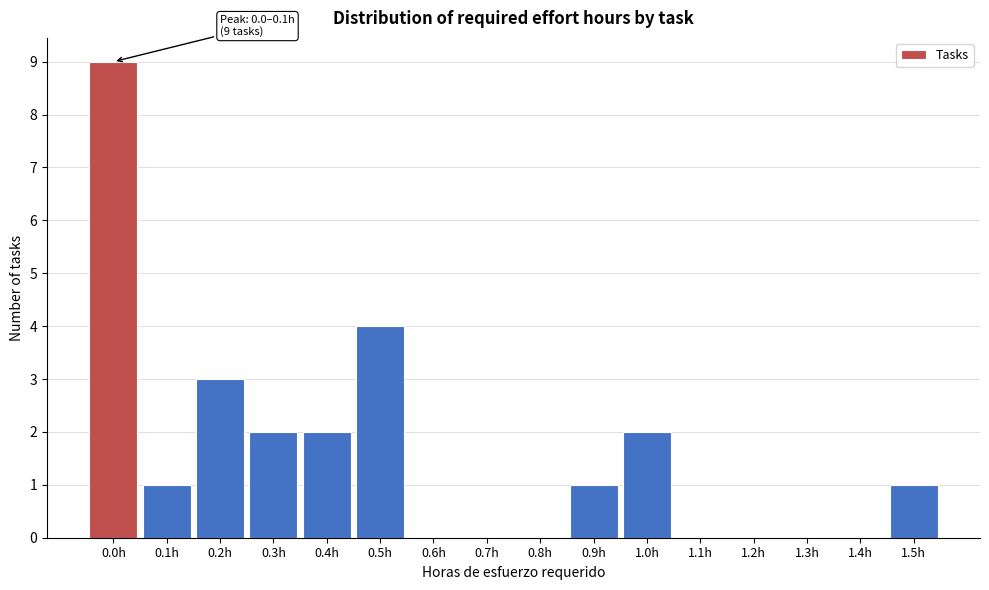

Reading left to right, transcribe all the data shown in this chart.

0.0h=9	0.1h=1	0.2h=3	0.3h=2	0.4h=2	0.5h=4	0.6h=0	0.7h=0	0.8h=0	0.9h=1	1.0h=2	1.1h=0	1.2h=0	1.3h=0	1.4h=0	1.5h=1